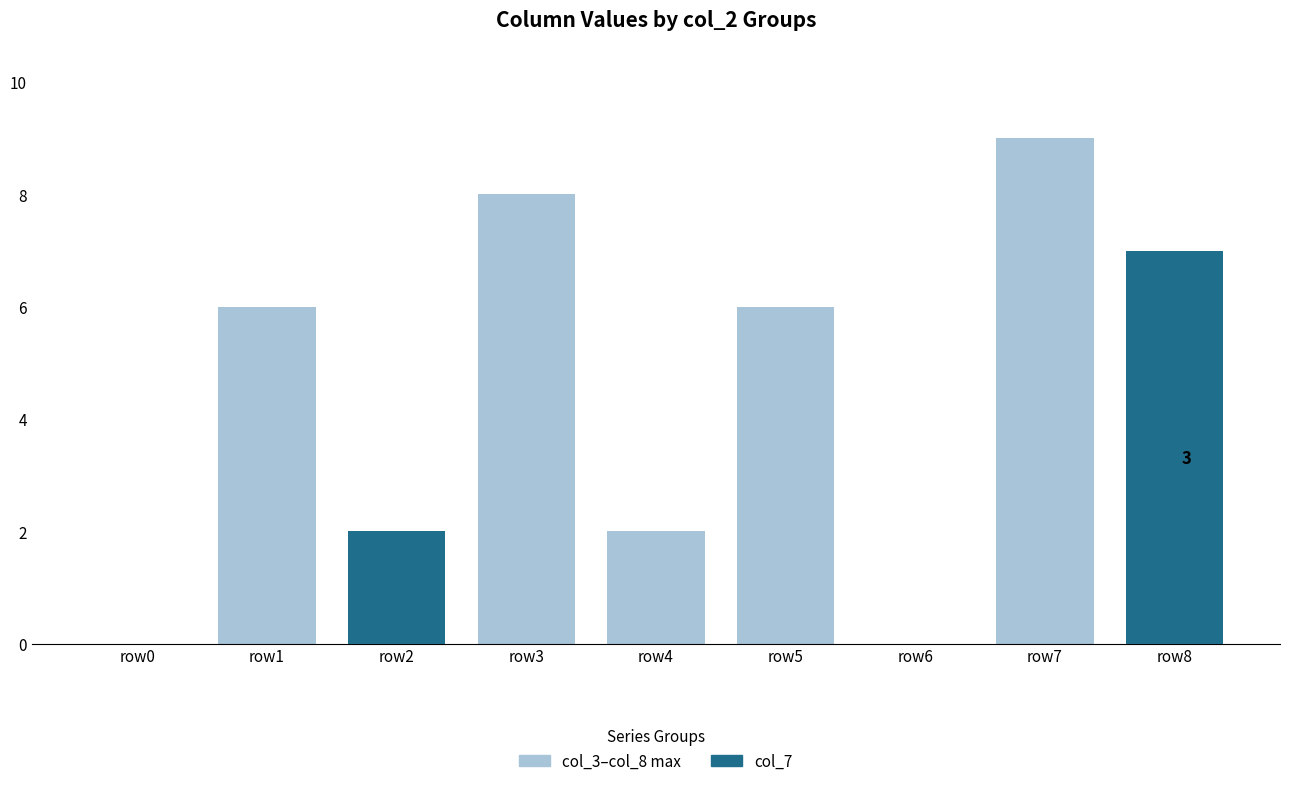

Reading right to left, transcribe all the data shown in this chart.

col_3–col_8 max: row8=3	row7=9	row6=0	row5=6	row4=2	row3=8	row2=1	row1=6	row0=0
col_7: row8=7	row7=0	row6=0	row5=0	row4=0	row3=0	row2=2	row1=0	row0=0